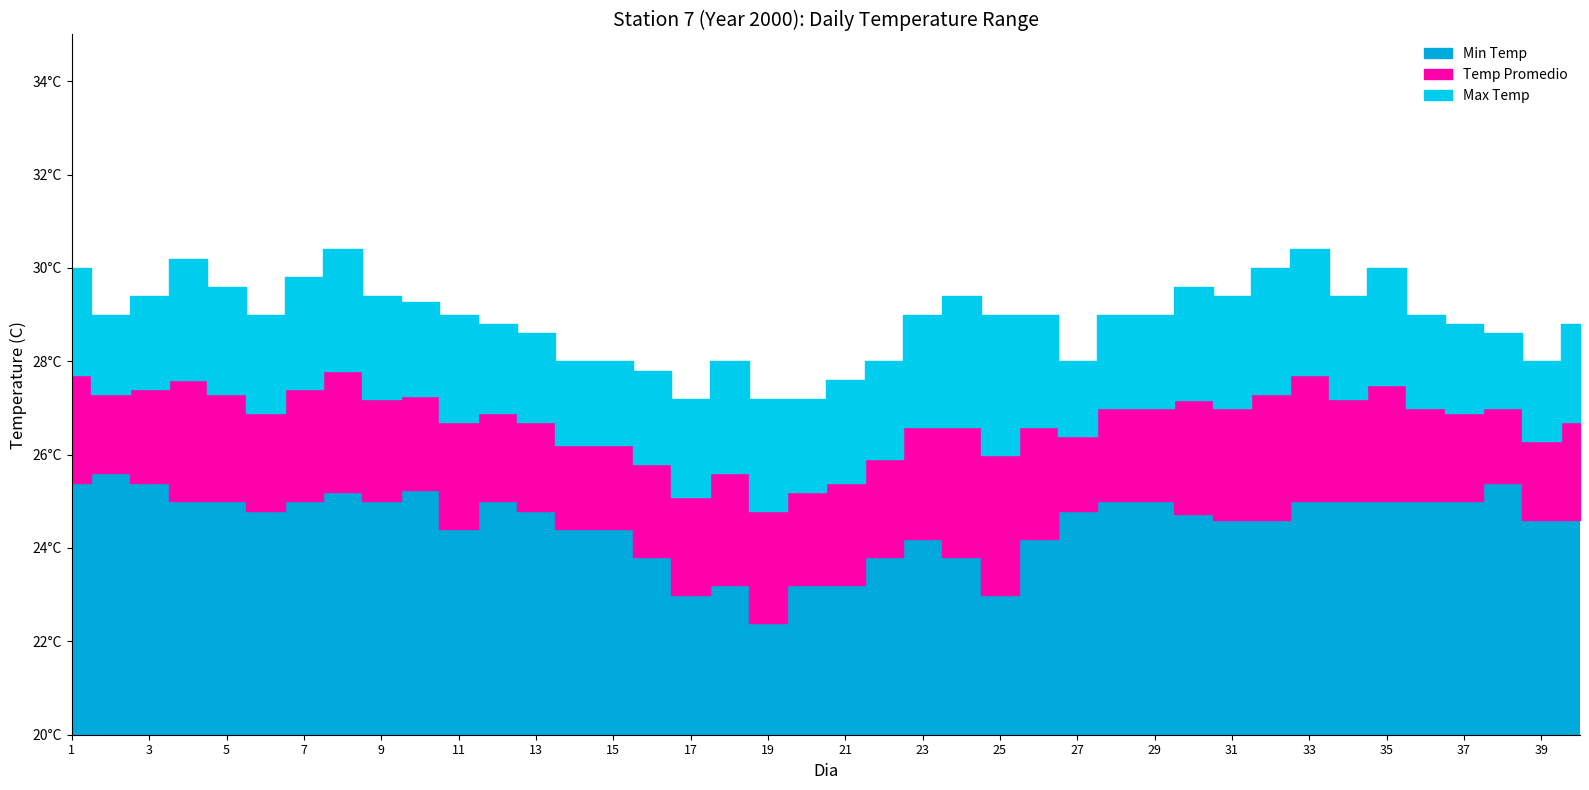

At which label is Min Temp closest to 24?

16